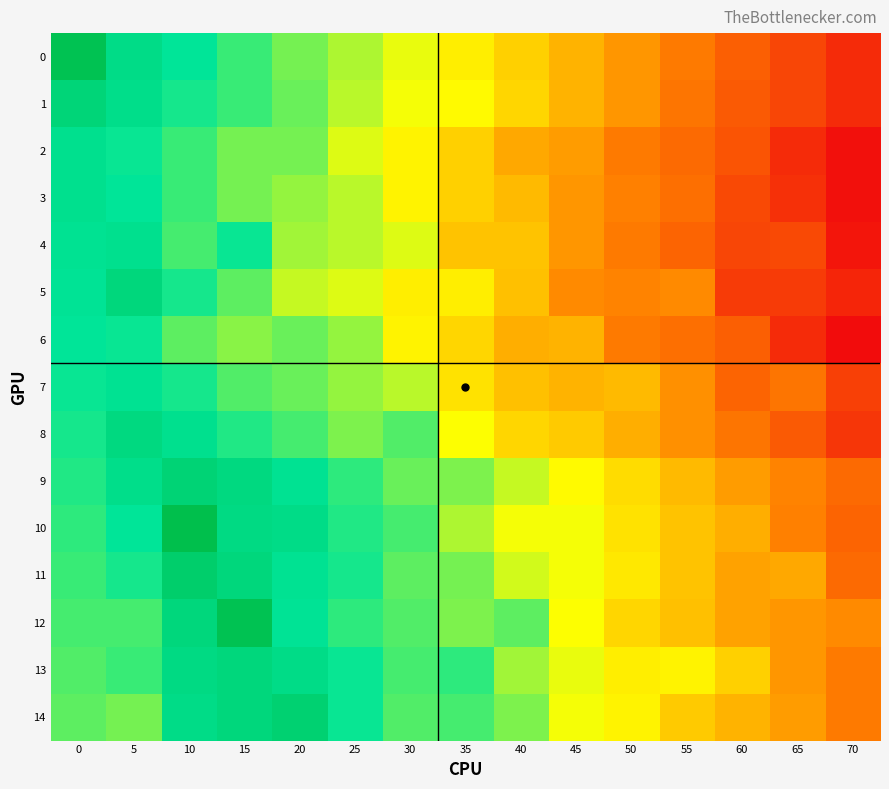

How many distinct data groups are displayed?

15